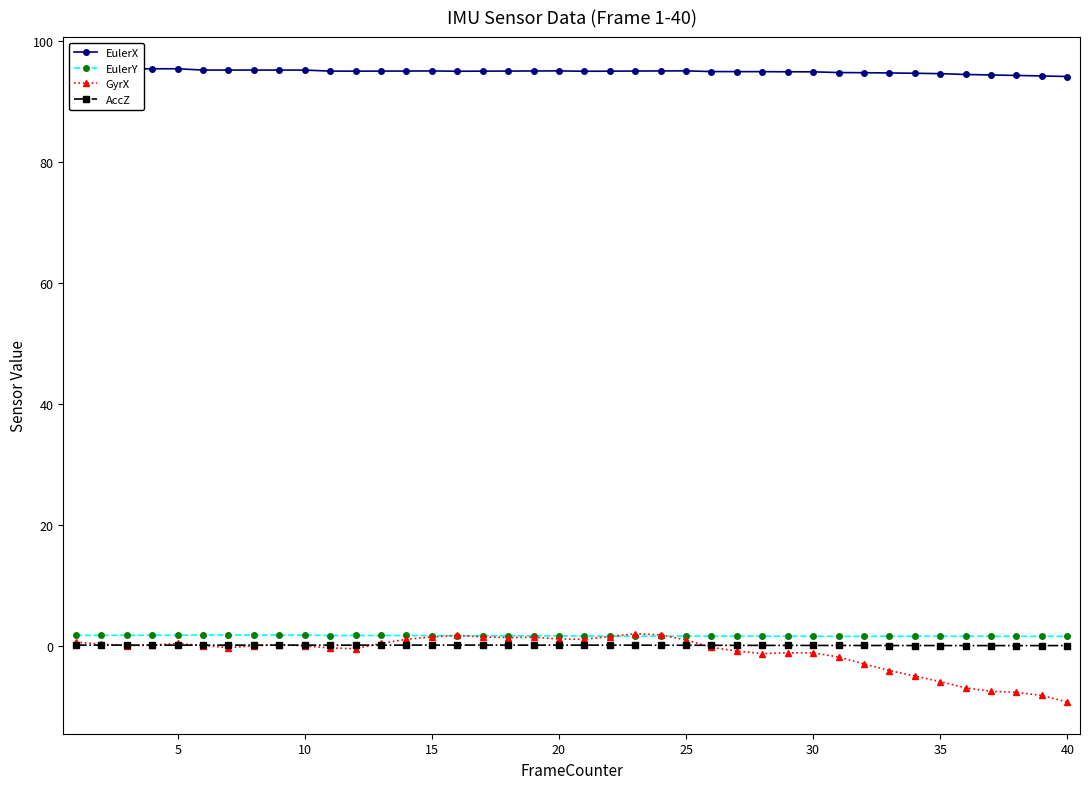

Count the number of data series in this chart.

4